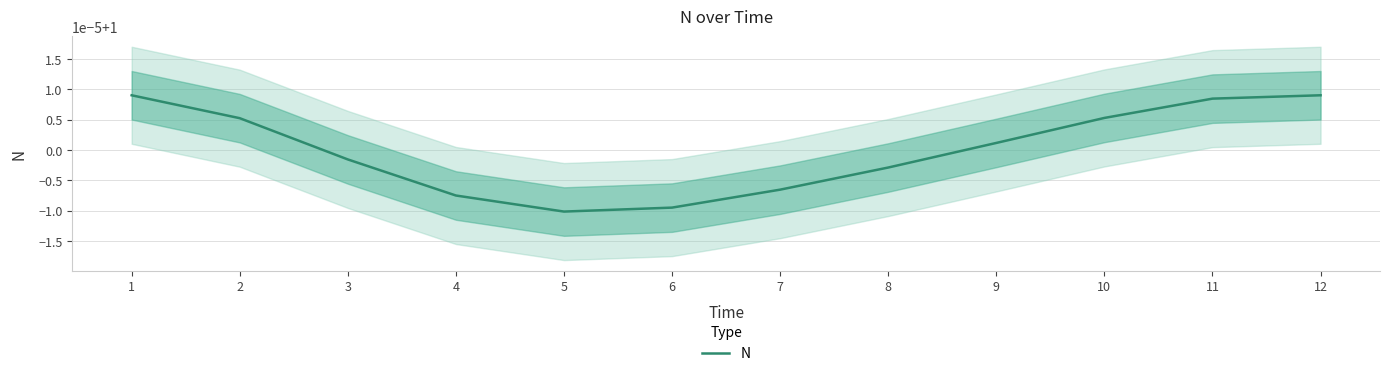

True or false: there are more than 2 points higher than both neighbors.

False